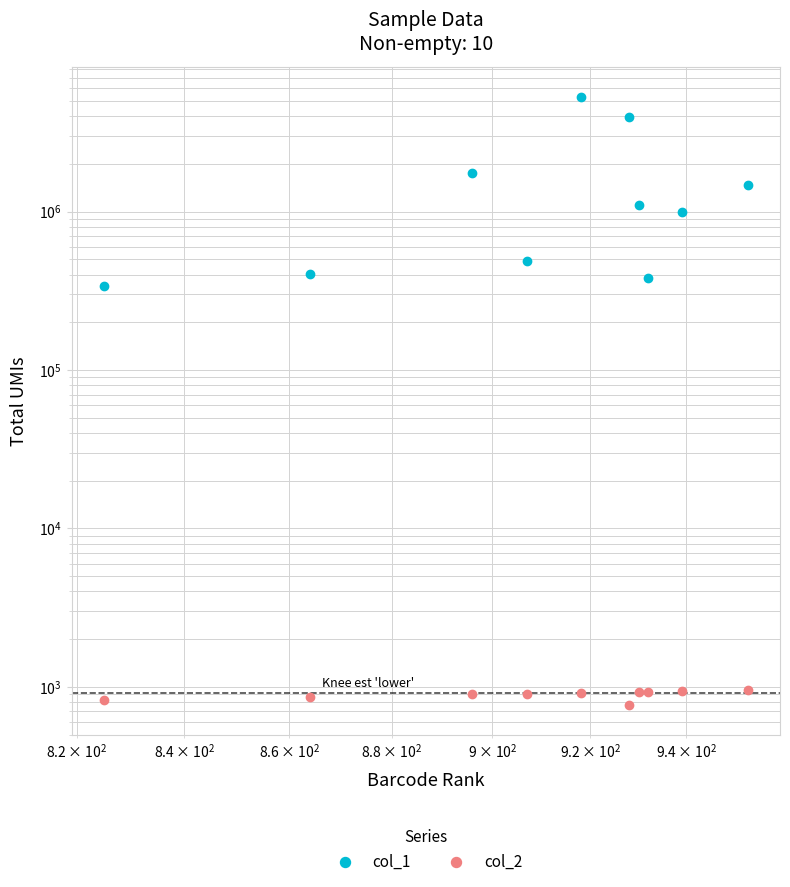

What is the difference between the second highest and minimum values in the col_1 series?

3596321.0